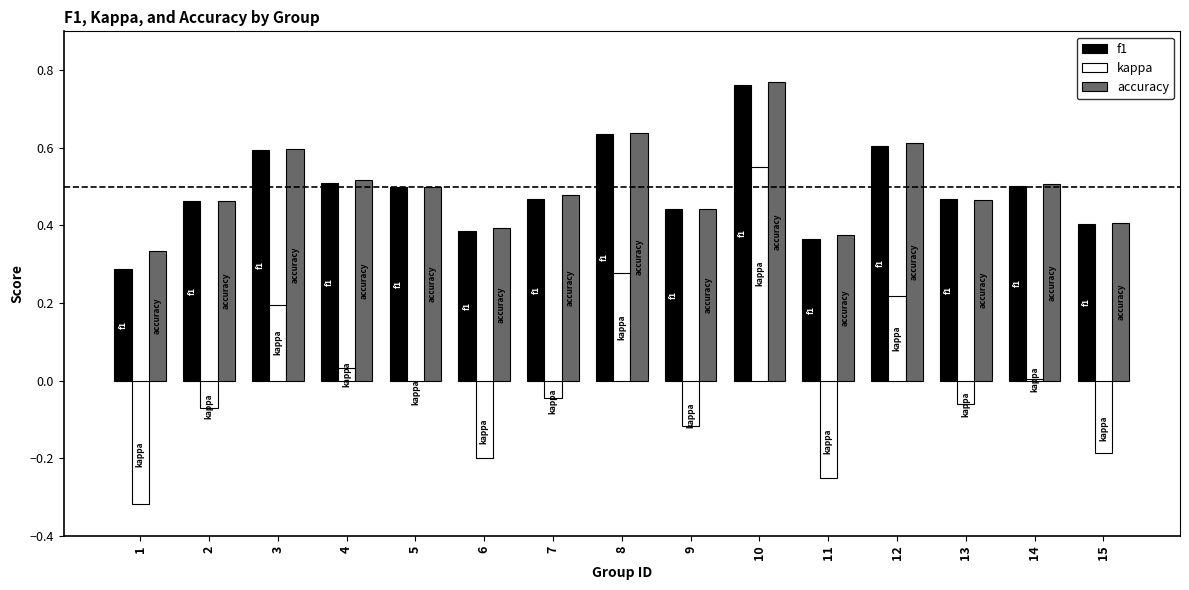

The value of kappa at 10 is 0.6. True or false?

True